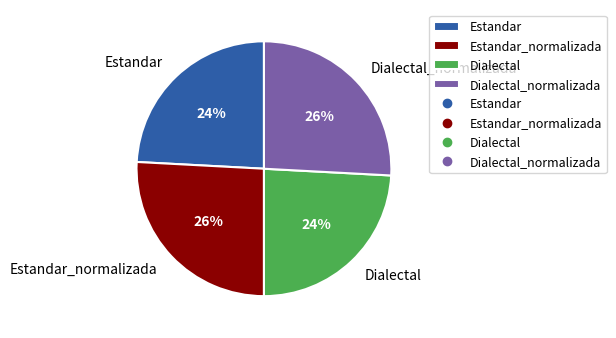

True or false: Dialectal accounts for 13% of the total.

False